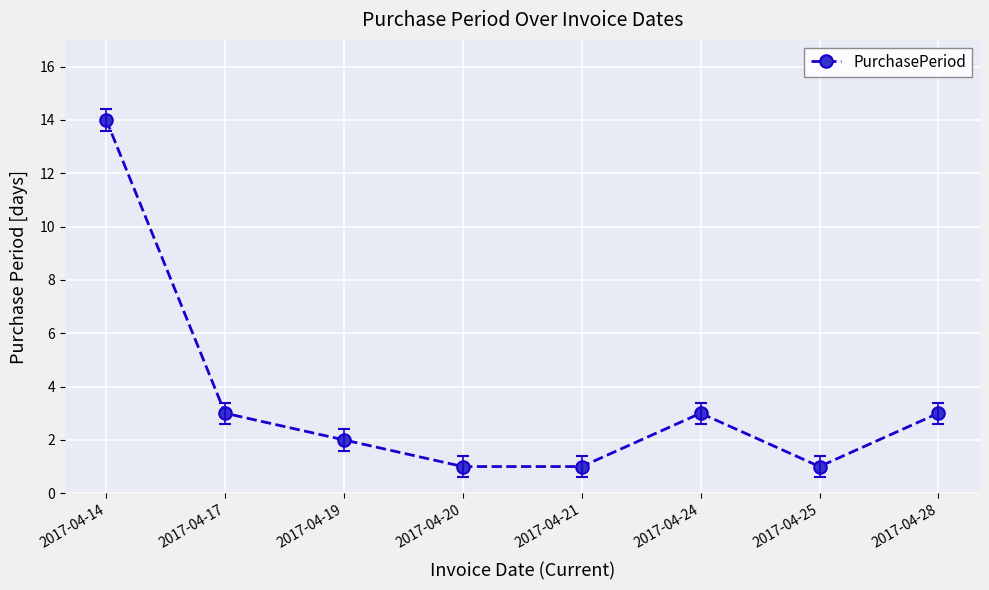

True or false: the data shows 6 at 2017-04-14.

False